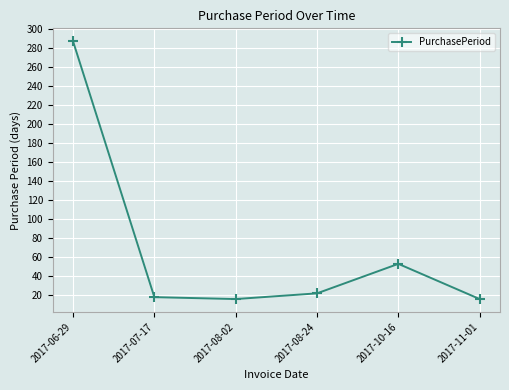

Is it true that the value at 2017-10-16 is 94?

False